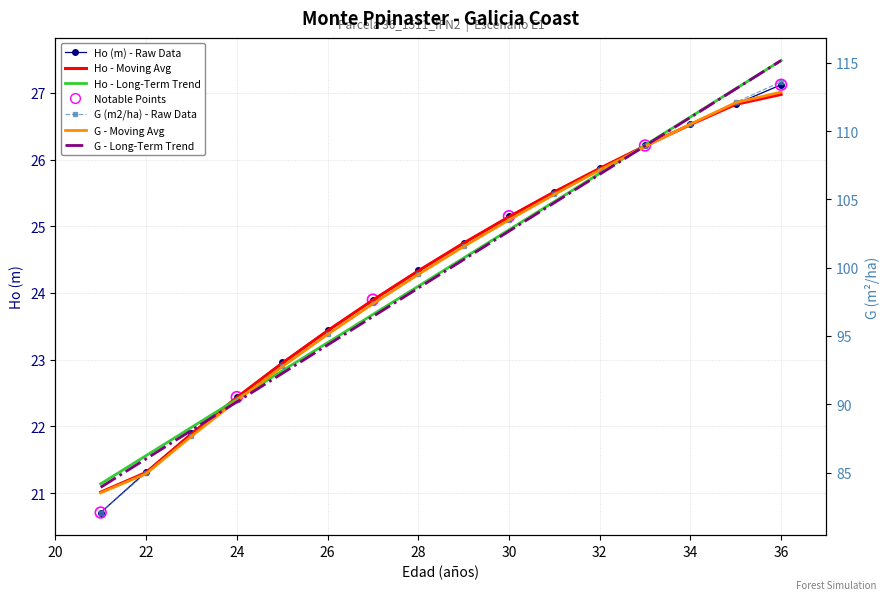

At how many categories does at least one series exceed 77?

16